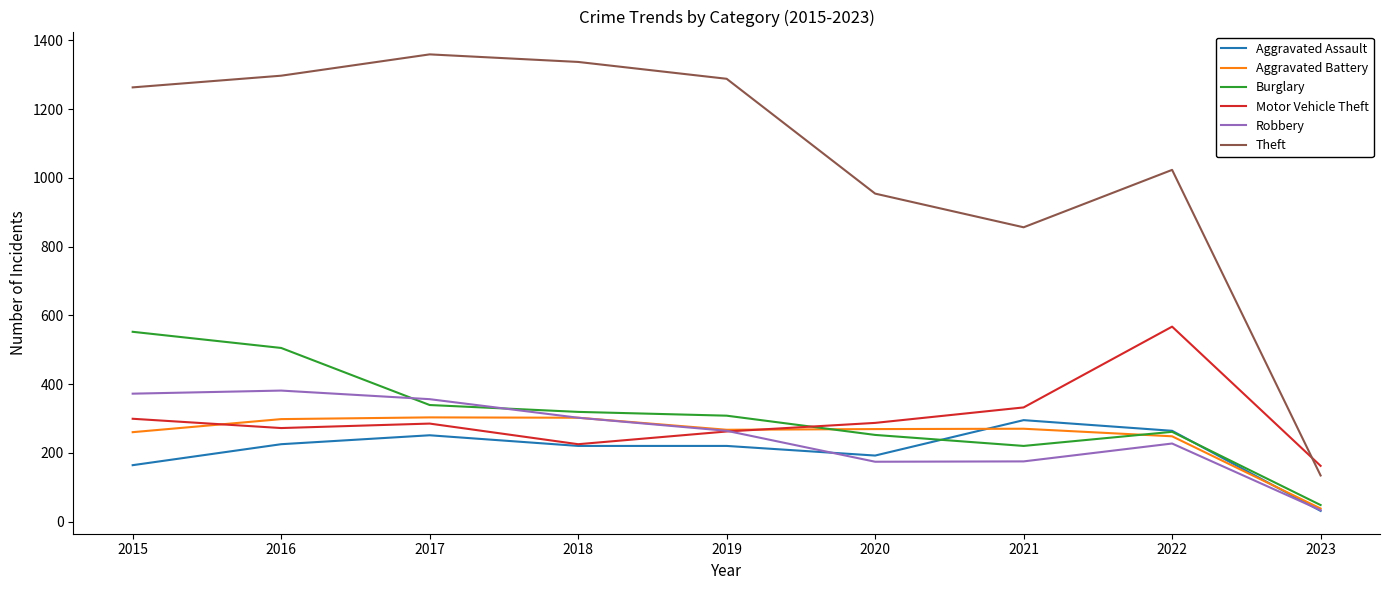

Is it true that Robbery equals 207 at 2018?

False